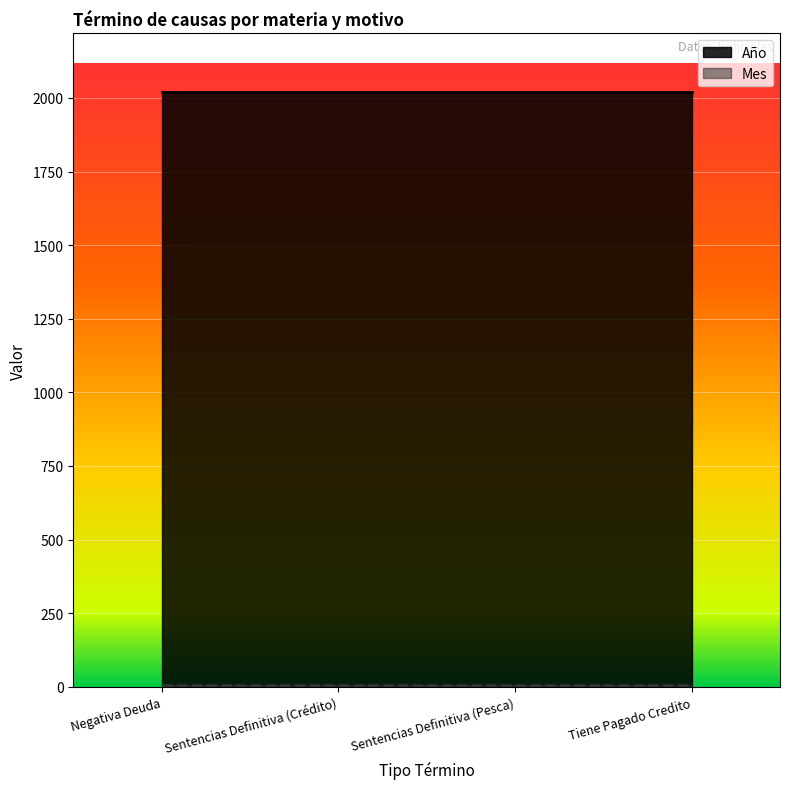

Which series changed the most between Negativa Deuda and Sentencias Definitiva (Pesca)?

Año